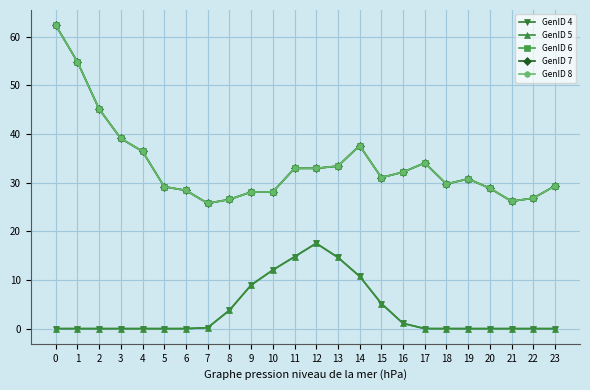

At which category does GenID 4 reach its first local peak?

1